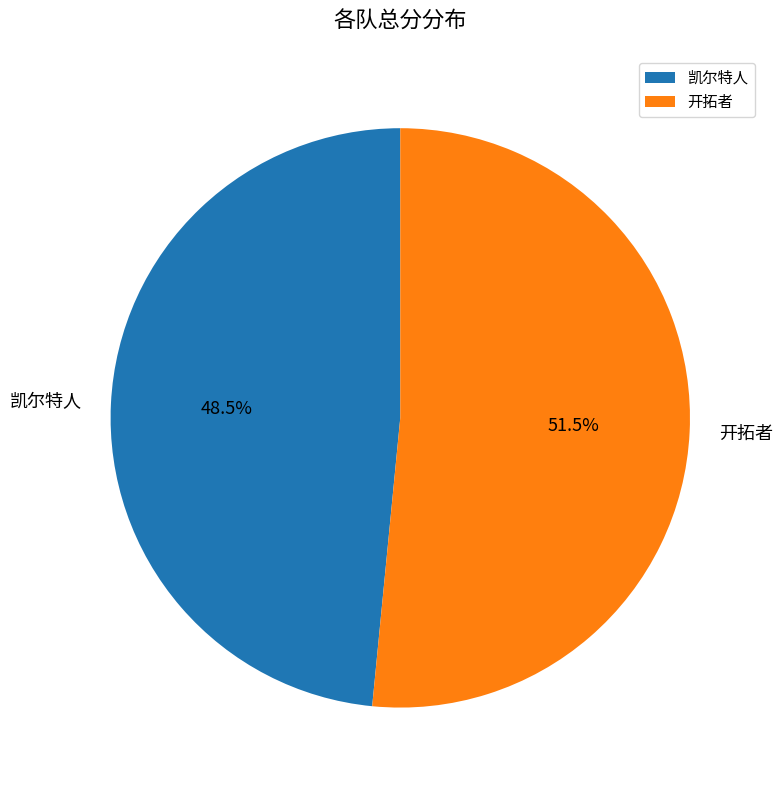

What portion of the pie excludes 凯尔特人?

51.5%